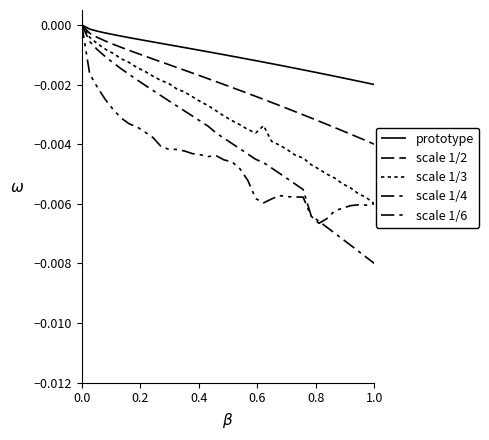

How many lines are shown in the chart?

5